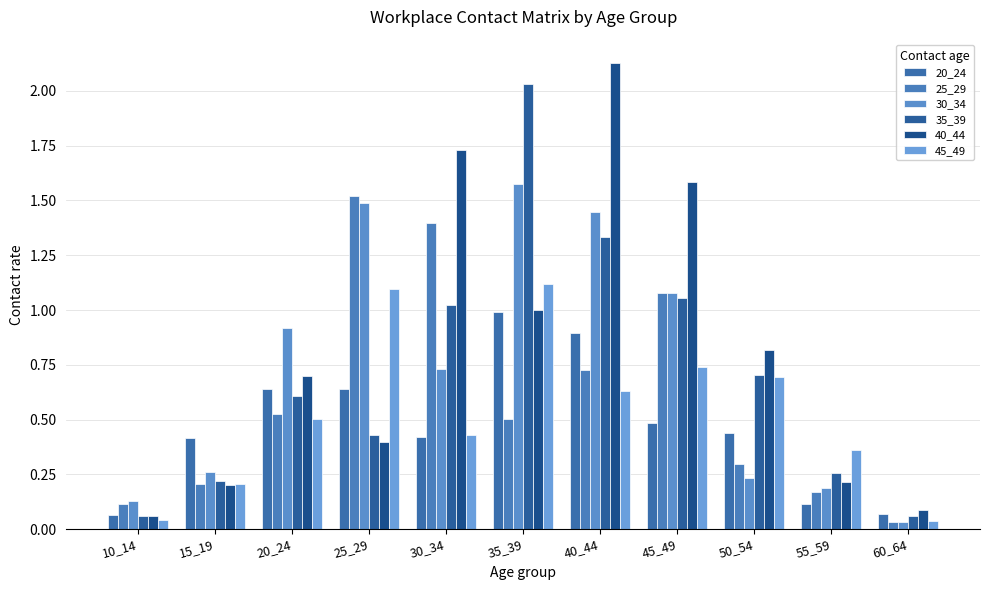

What is the greatest value displayed?

2.1